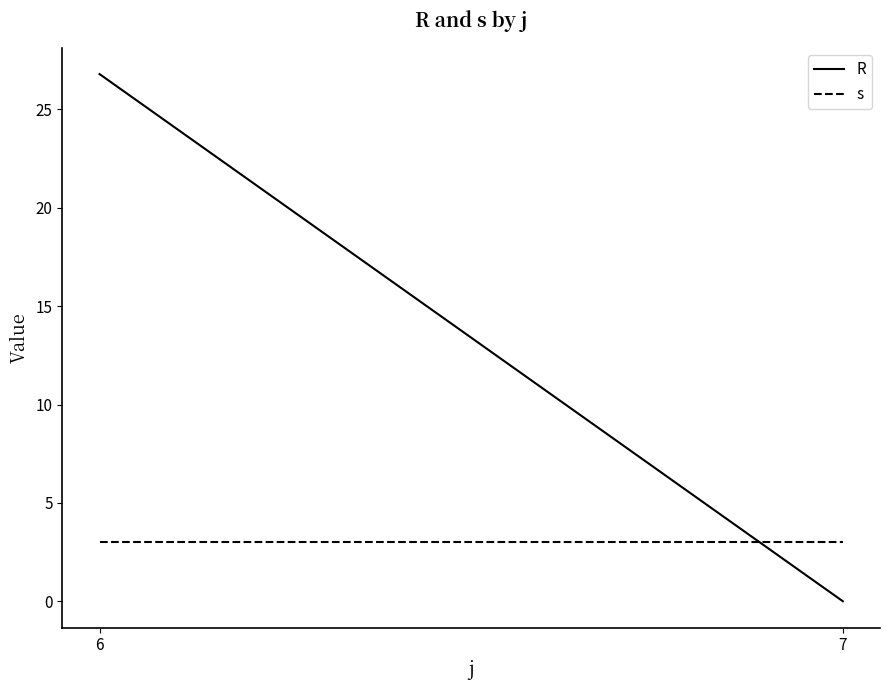

Rank the series by their average value, from lowest to highest.

s, R